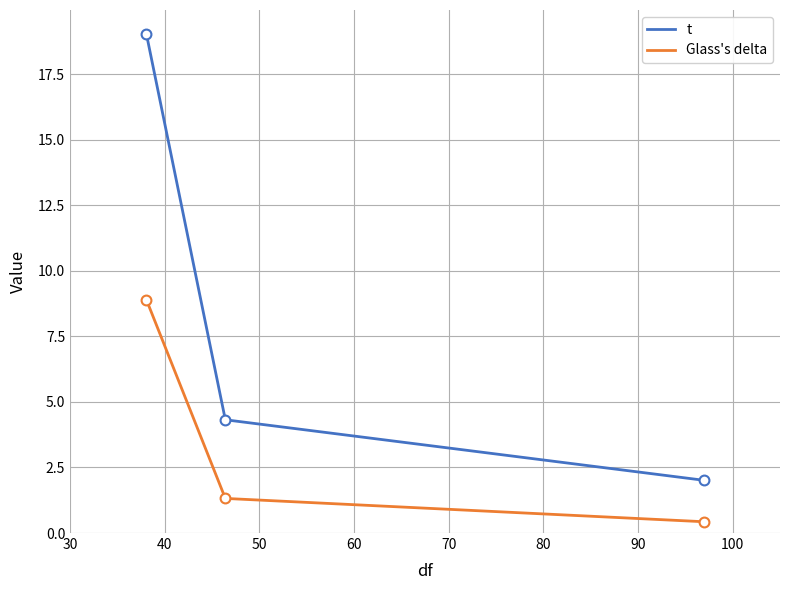

What is the total value across all series at var1?

27.9